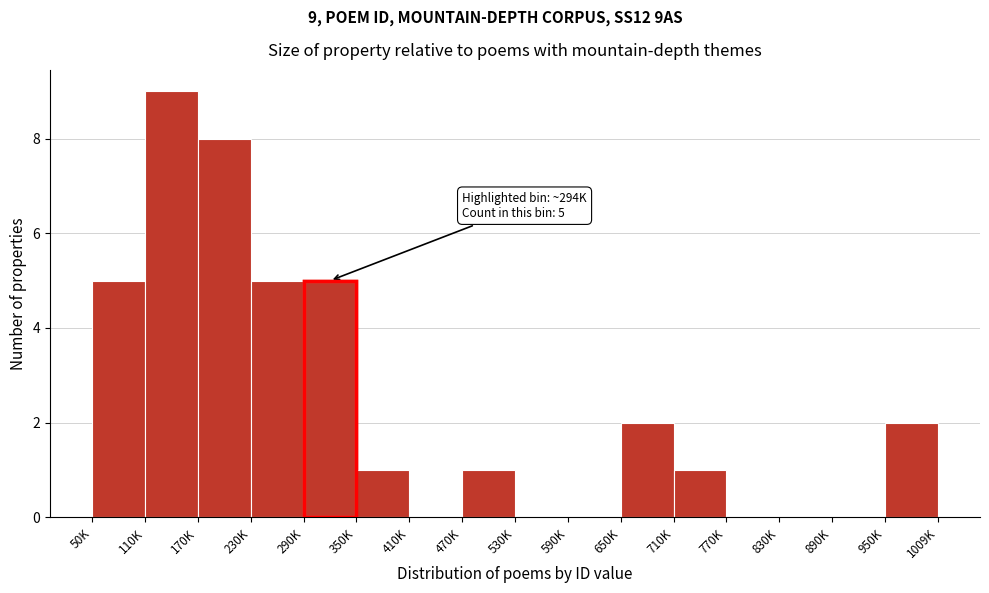

Reading right to left, extract all data points from this chart.

950K=2	890K=0	830K=0	770K=0	710K=1	650K=2	590K=0	530K=0	470K=1	410K=0	350K=1	290K=5	230K=5	170K=8	110K=9	50K=5